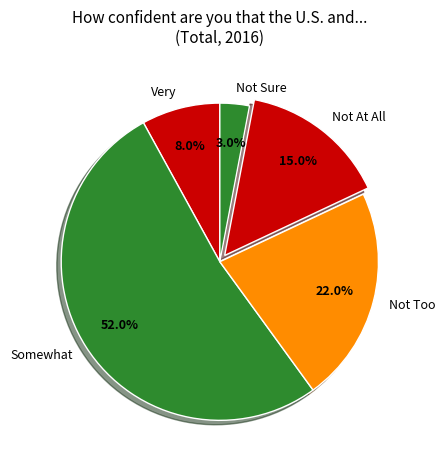

To the nearest percent, what is the difference between the Not At All and Very slice percentages?

7%